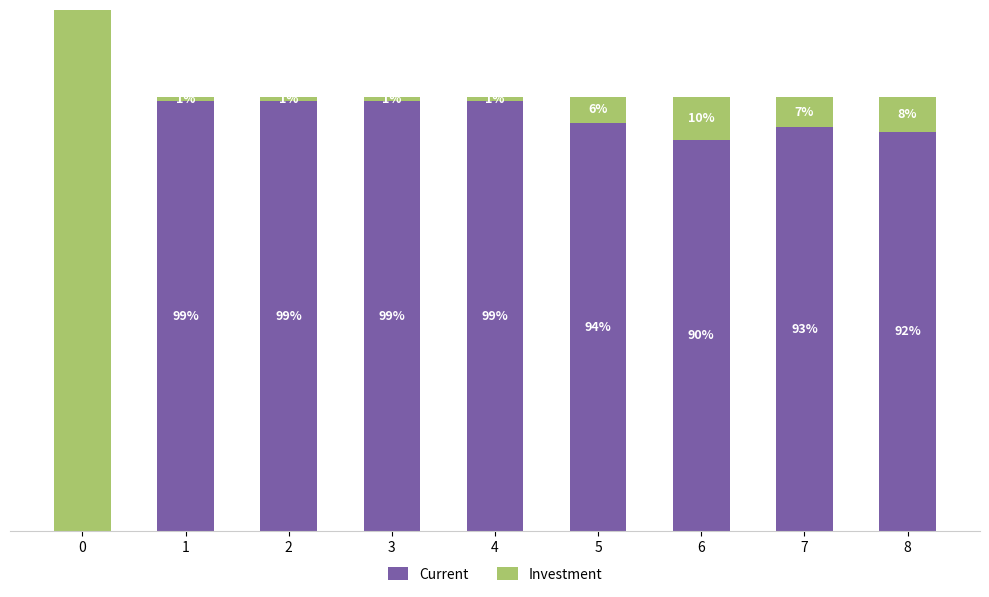

What is the difference between the second highest and second lowest values in the Investment series?

7